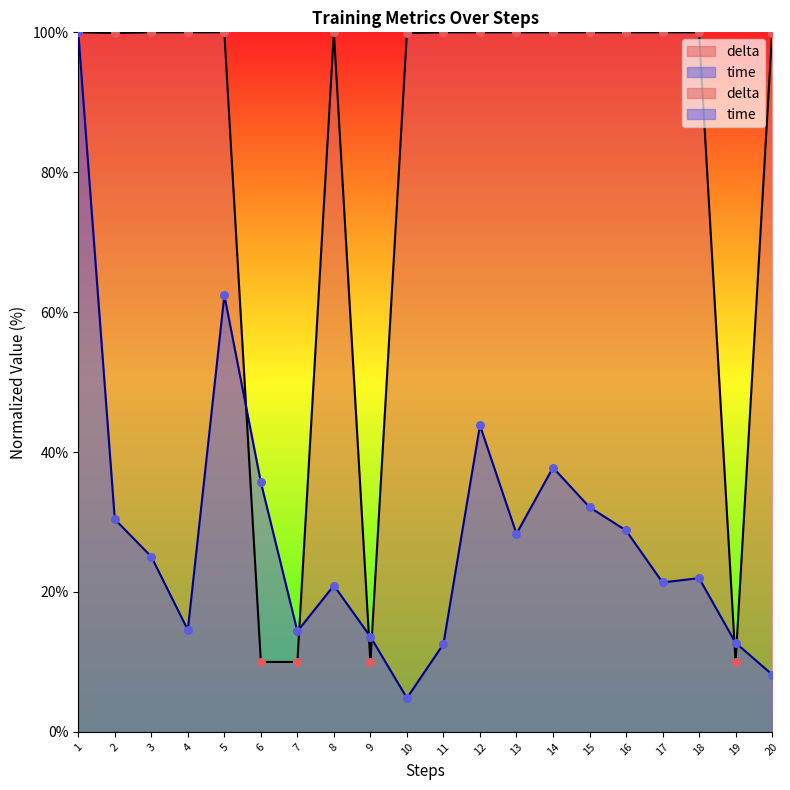

Which series reaches the minimum Y coordinate?

time